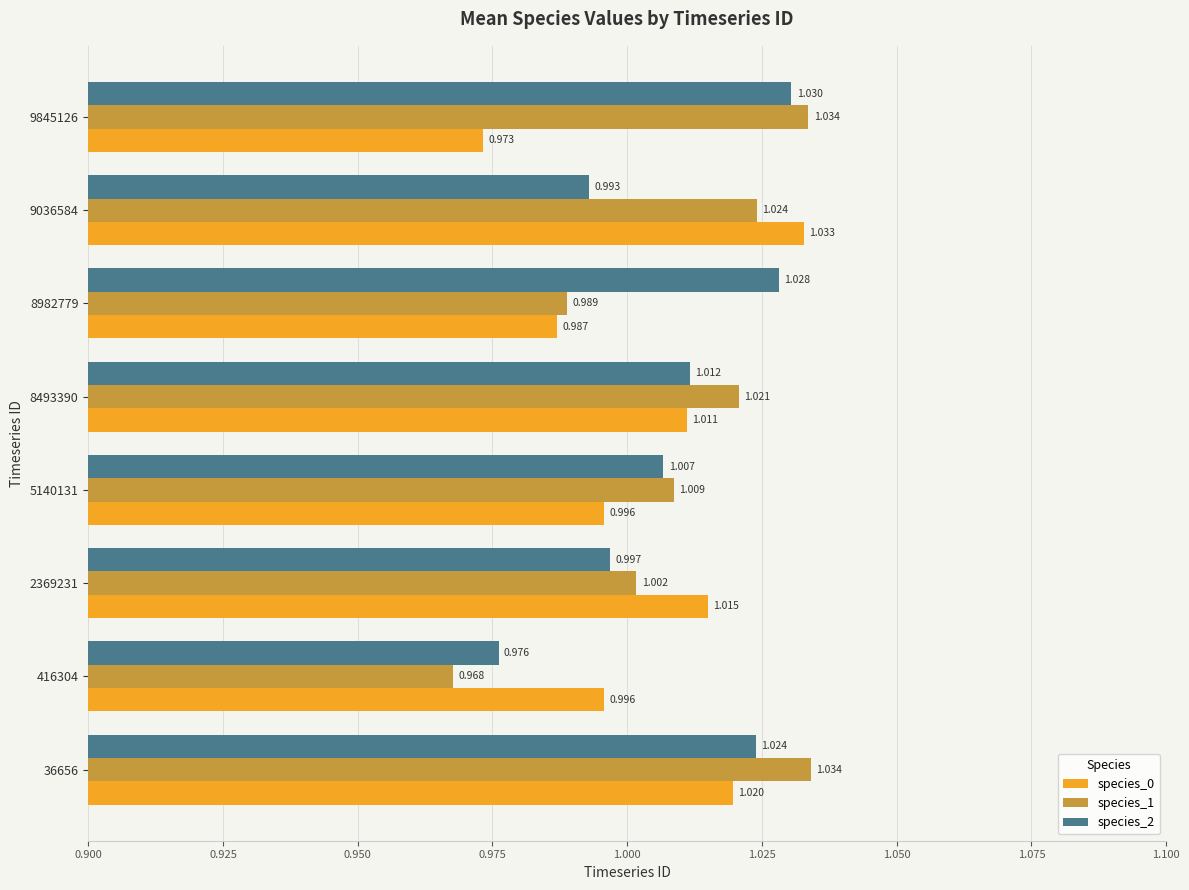

Is the value of species_1 at 5140131 greater than the value of species_0 at 8493390?

No